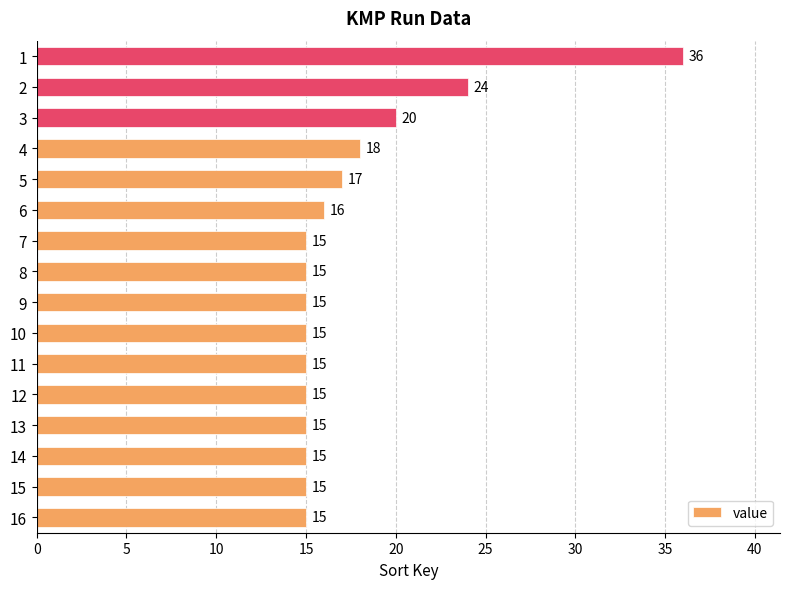

The chart shows a value of 20 at 3. True or false?

True